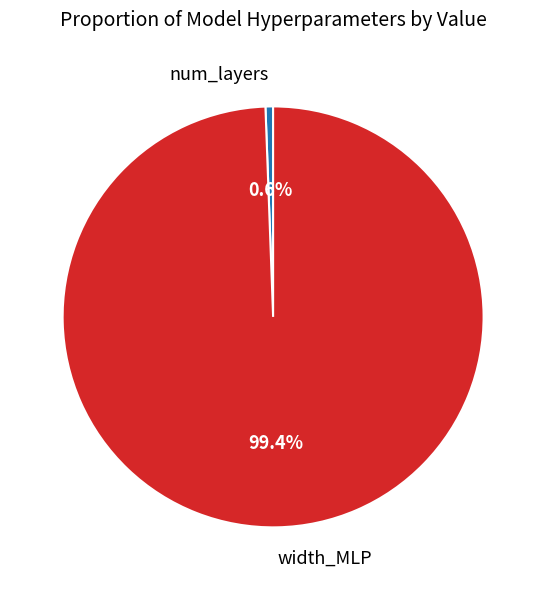

Between num_layers and width_MLP, which is larger?

width_MLP